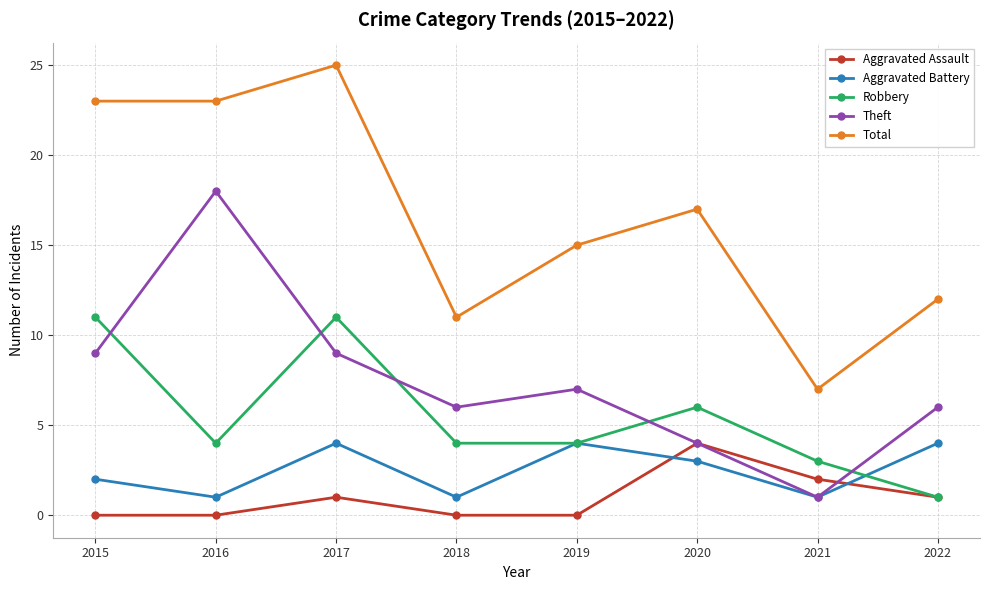

What is the difference between the Theft values at 2019 and 2020?

3